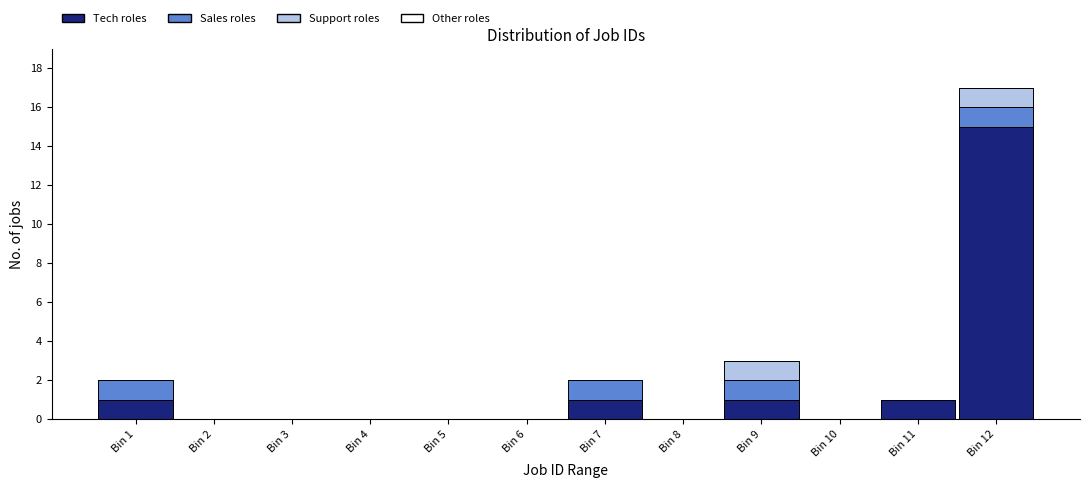

What is the total value across all series at Bin 9?

3